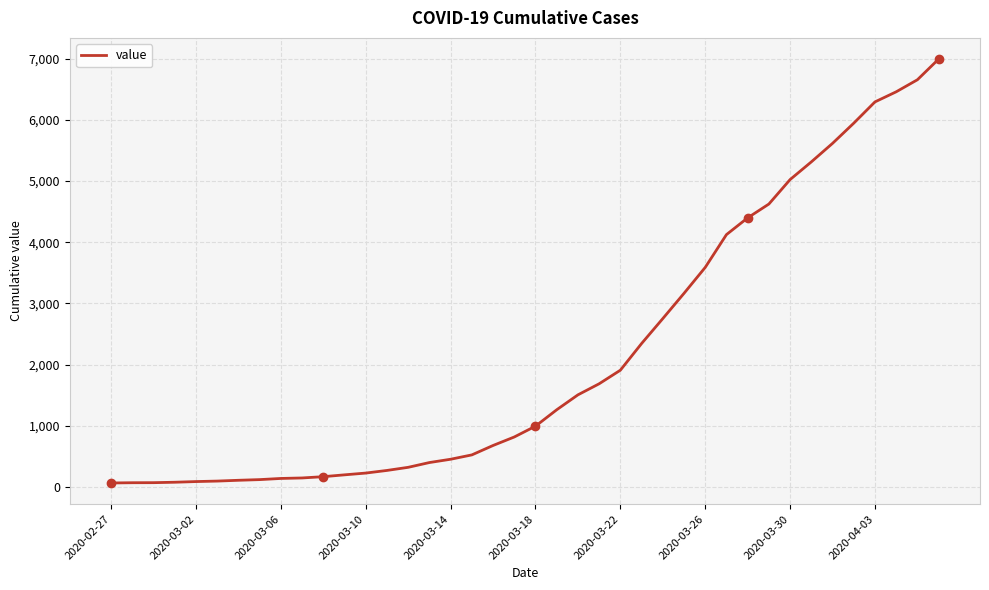

What is the maximum value shown in the chart?

6995